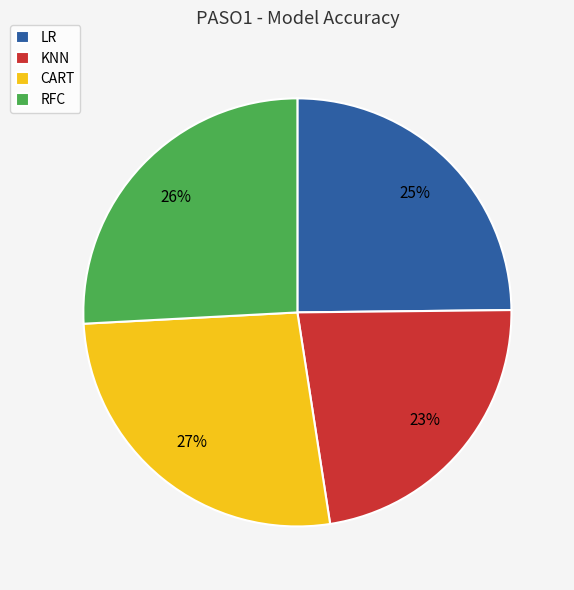

To the nearest percent, what is the combined percentage of LR and KNN?

48%